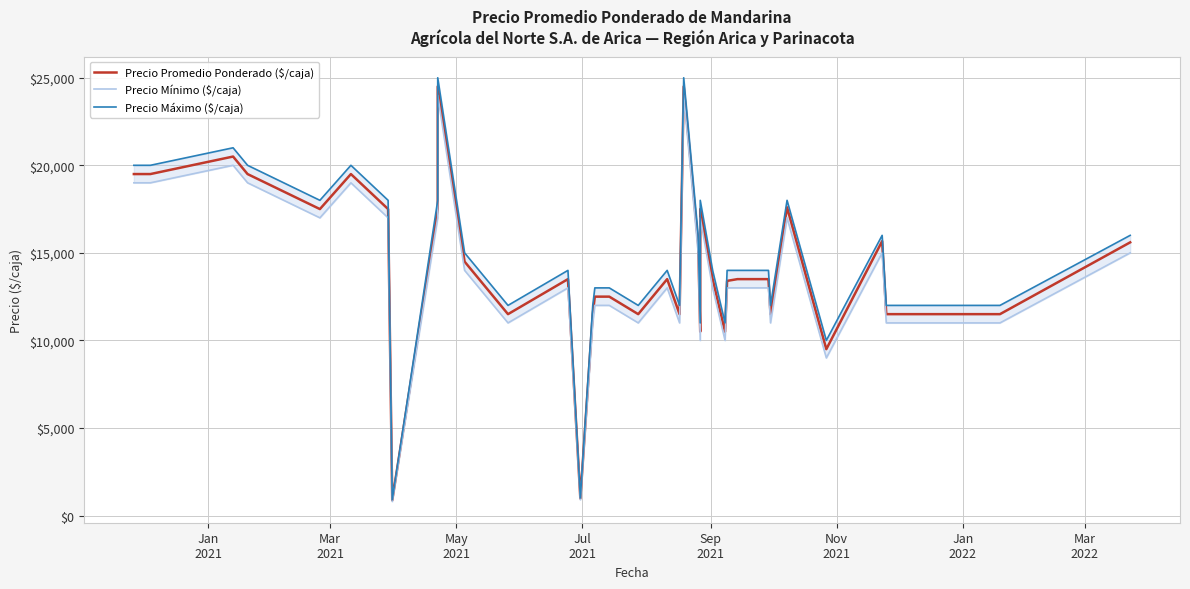

True or false: Precio Mínimo ($/caja) and Precio Máximo ($/caja) cross at least once.

False